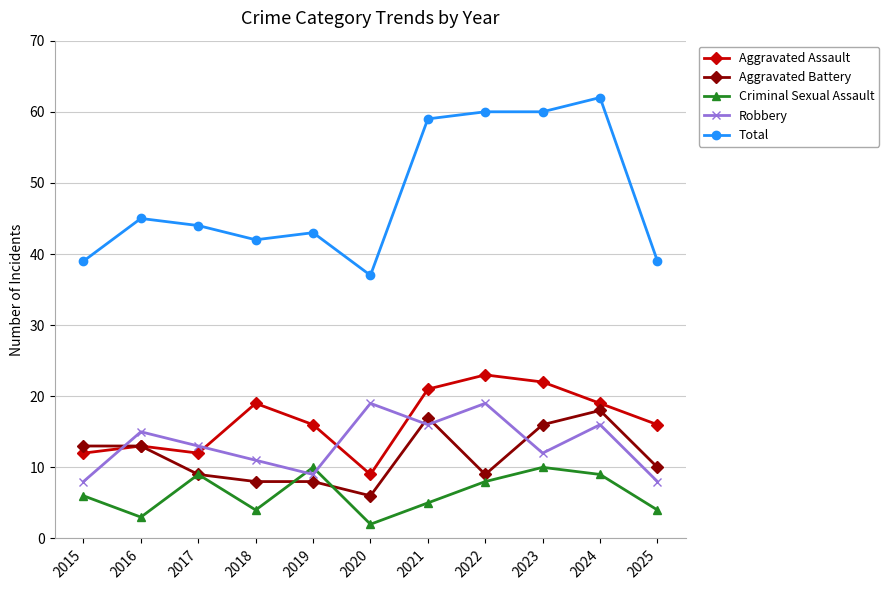

Where is the first local maximum for Robbery?

2016